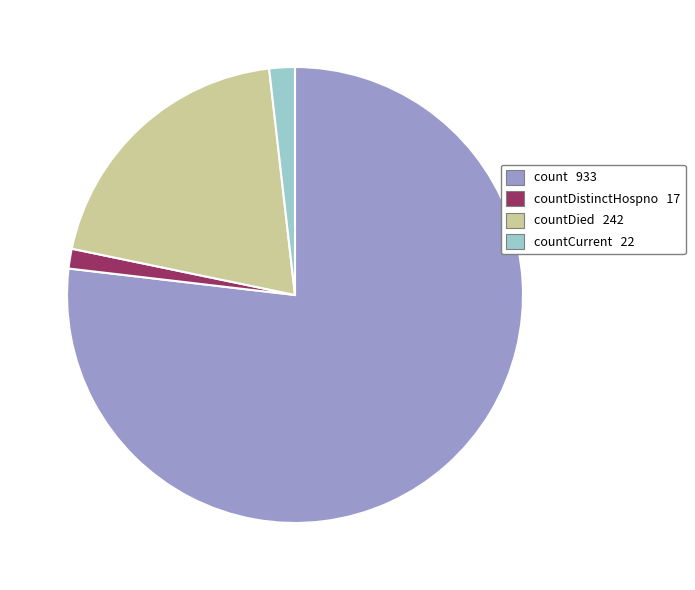

How many slices are in this pie chart?

4